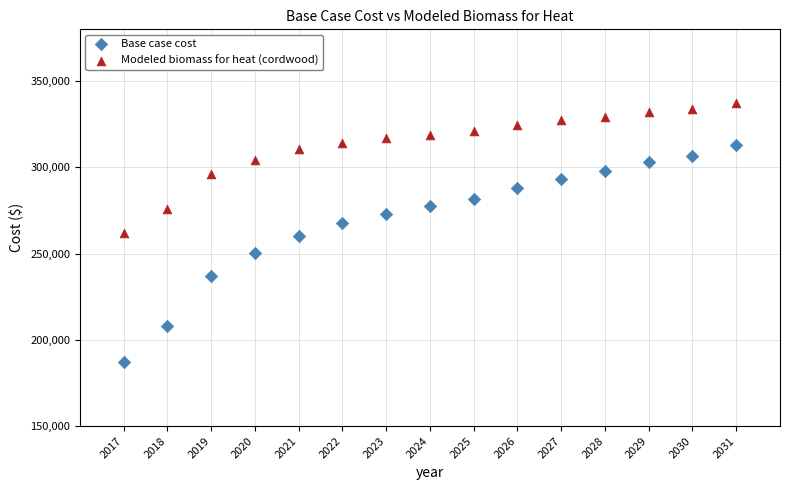

What is the X range (max minus min) for the scatter plot?

14.0